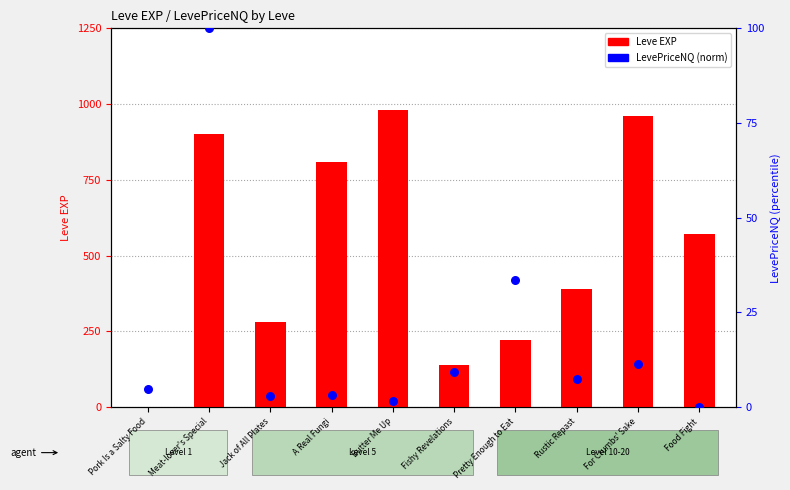

Which series contains the highest Y value?

Leve EXP